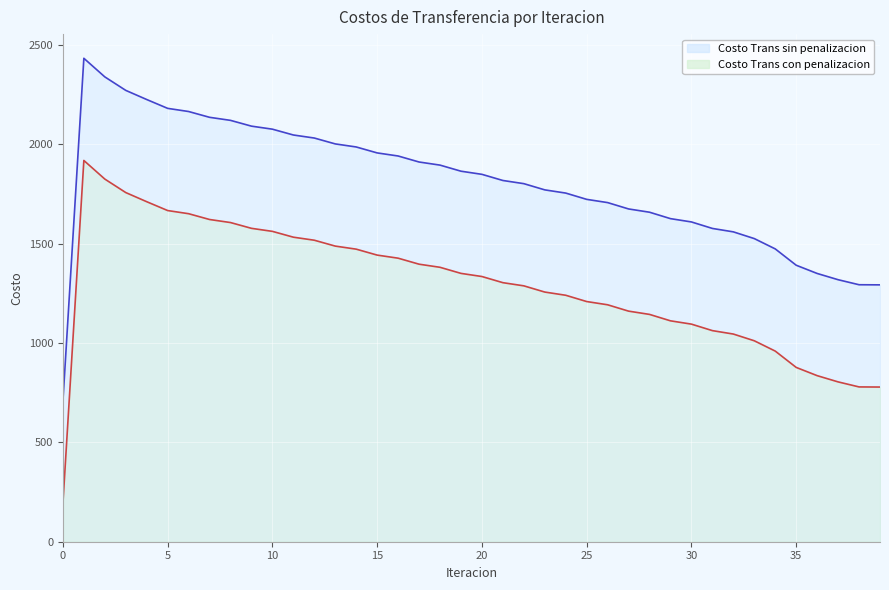

Where is the first local maximum for Costo Trans sin penalizacion?

1